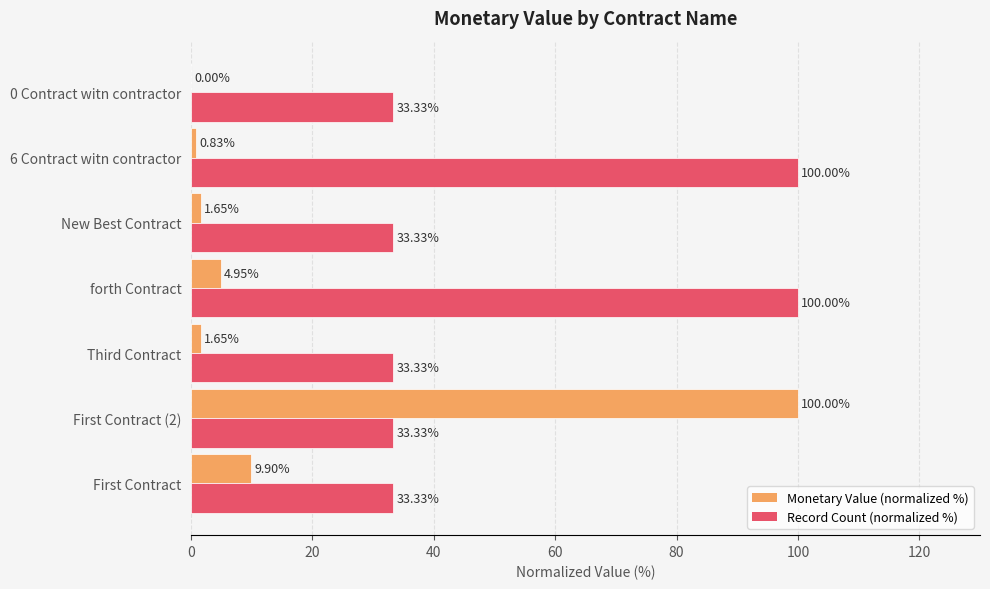

Which series has the largest total across all categories?

Record Count (normalized %)